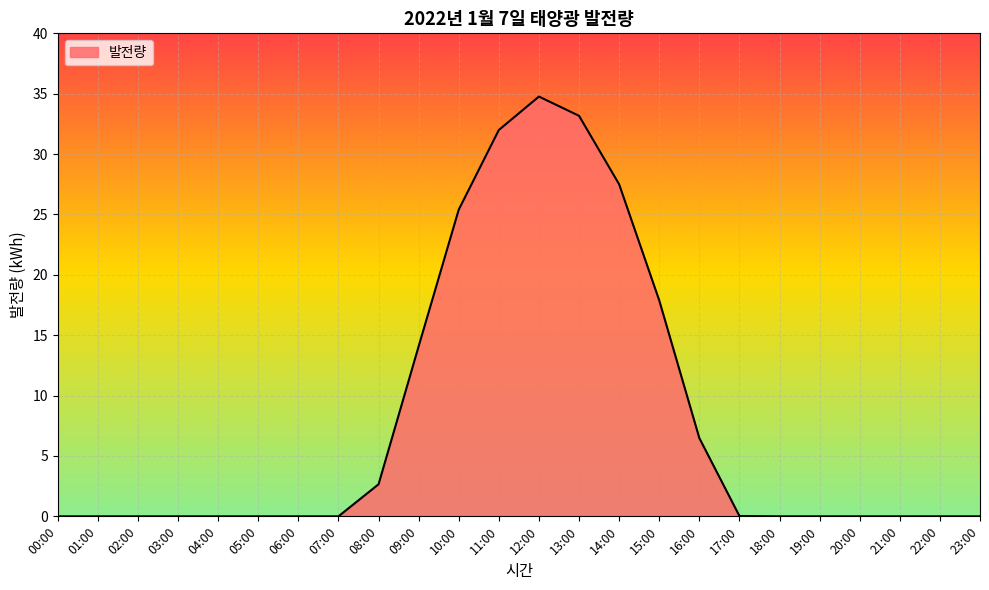

At which label is the value closest to 17?

15:00